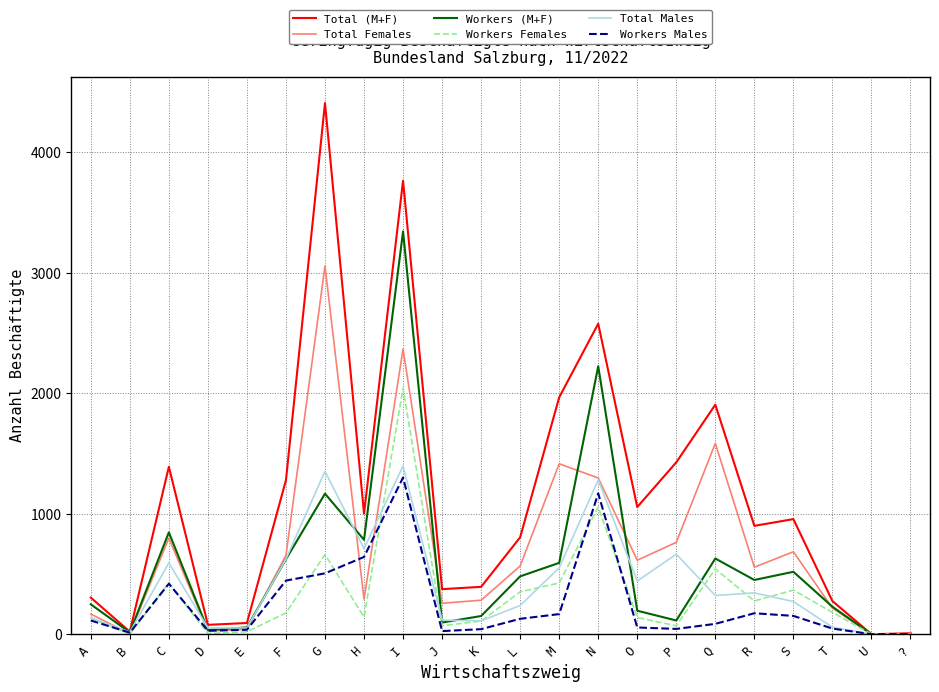

What position from the left is B?

2